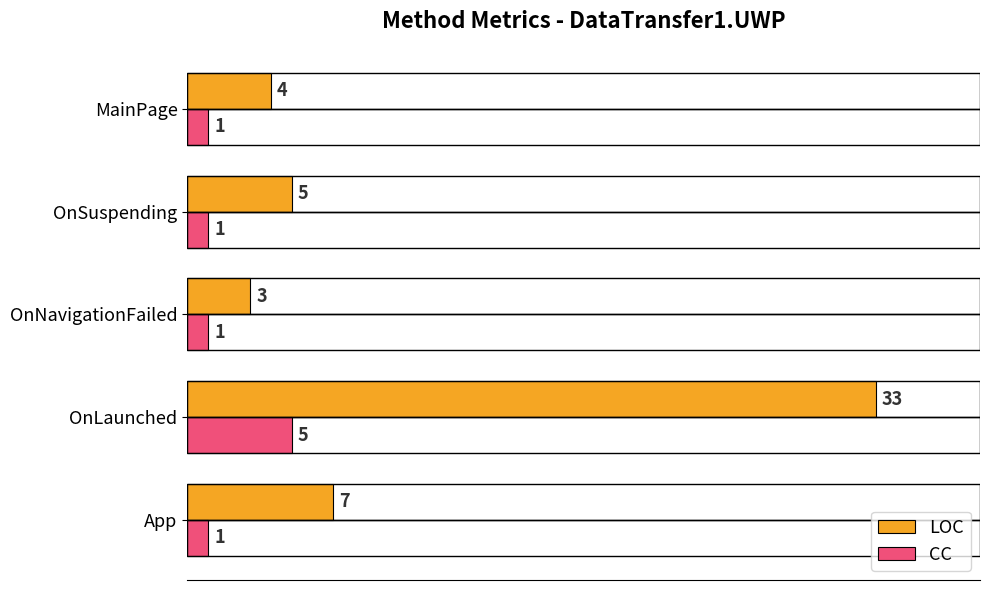

Rank the series by their average value, from highest to lowest.

LOC, CC